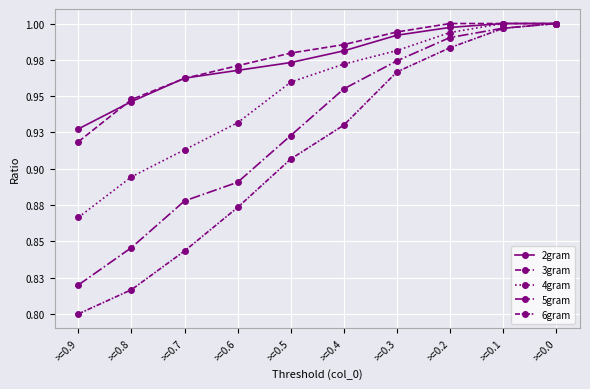

The 4gram series shows 1.1 at >=0.9. True or false?

False